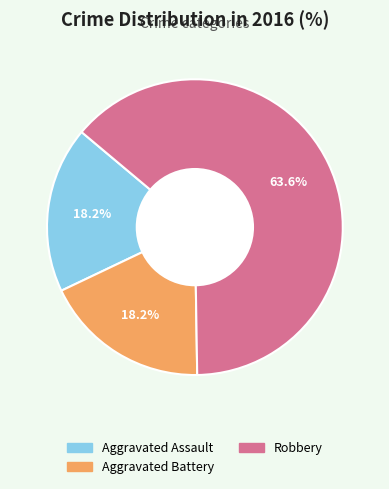

To the nearest percent, what portion does Robbery represent?

64%